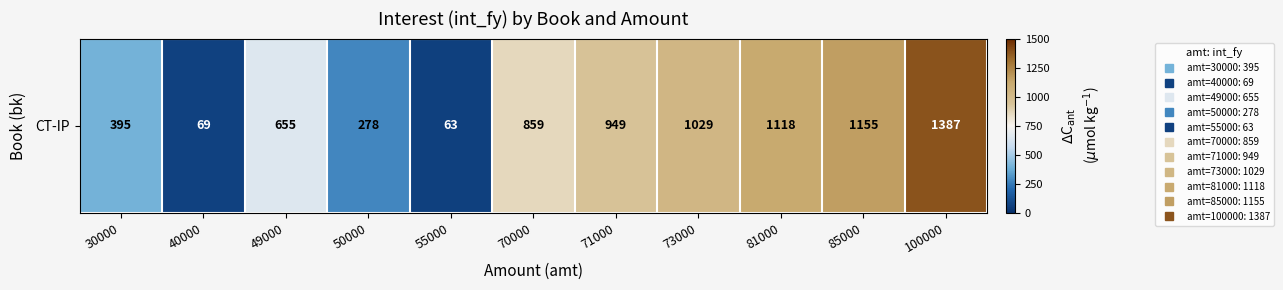

List the labels in order of value, smallest first.

55000, 40000, 50000, 30000, 49000, 70000, 71000, 73000, 81000, 85000, 100000